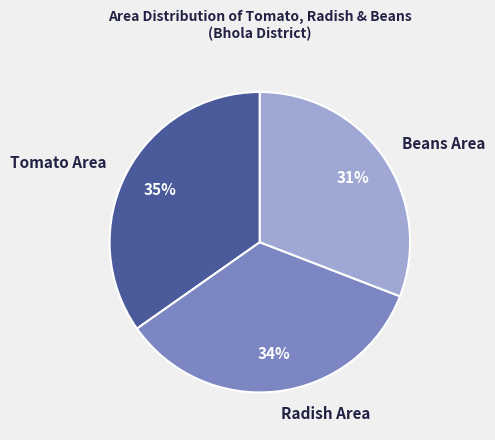

To the nearest percent, what percentage of the pie is Beans Area?

31%